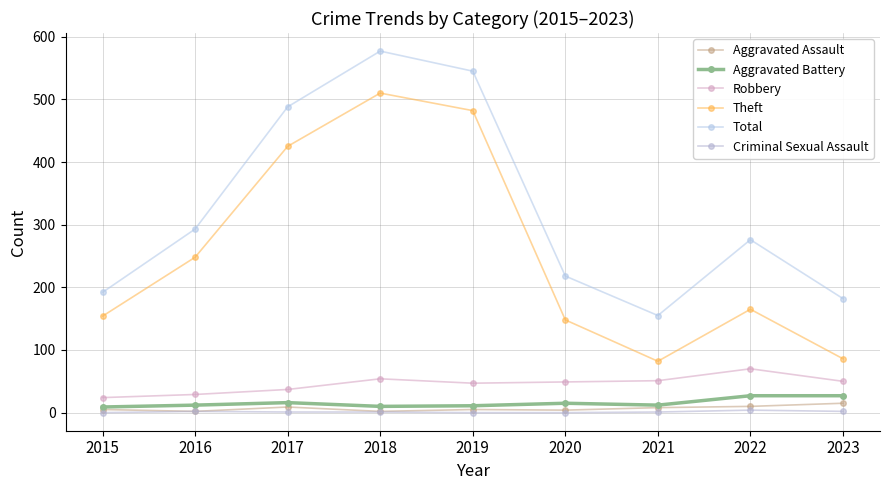

Read the Aggravated Battery value at 2016.

12